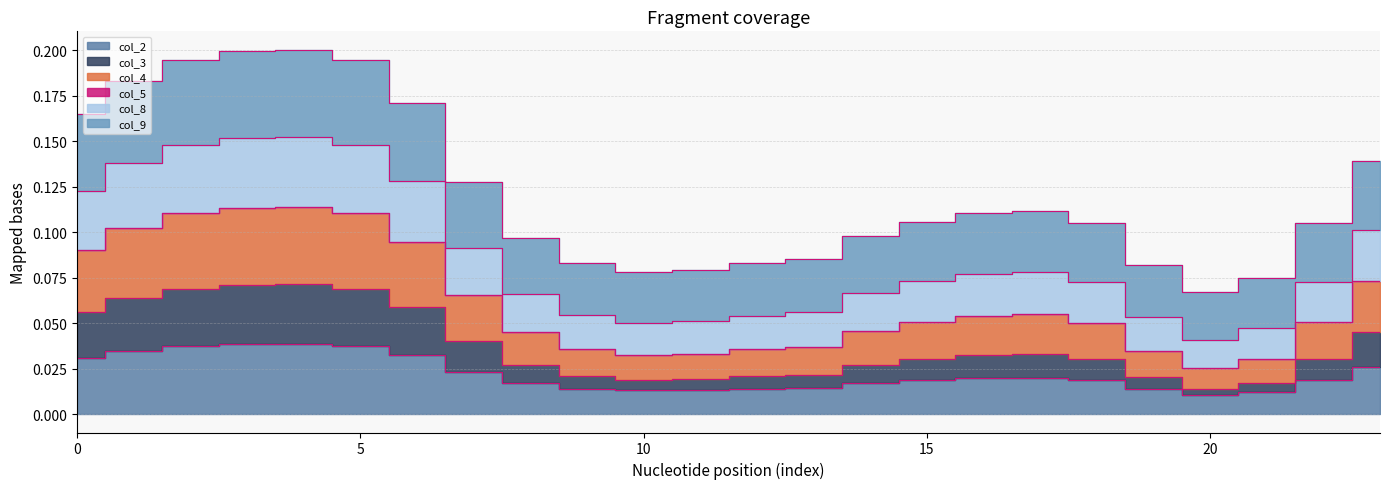

Where is the first local maximum for col_8?

4